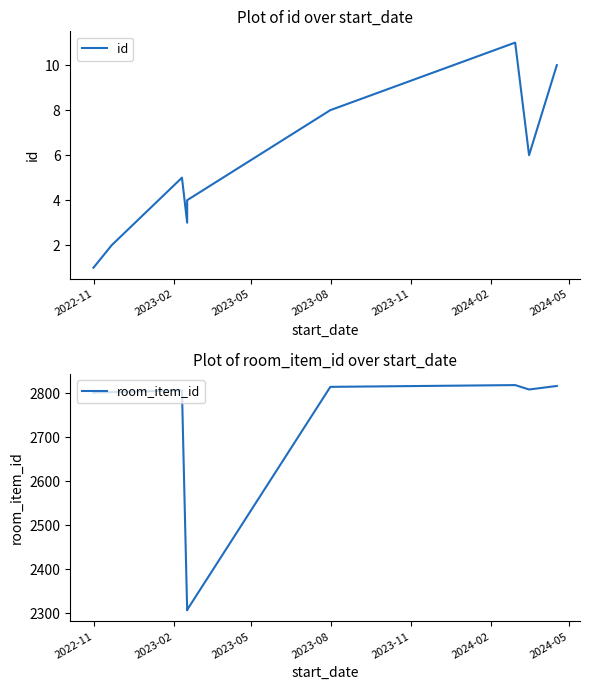

At how many categories does at least one series exceed 2530?

7